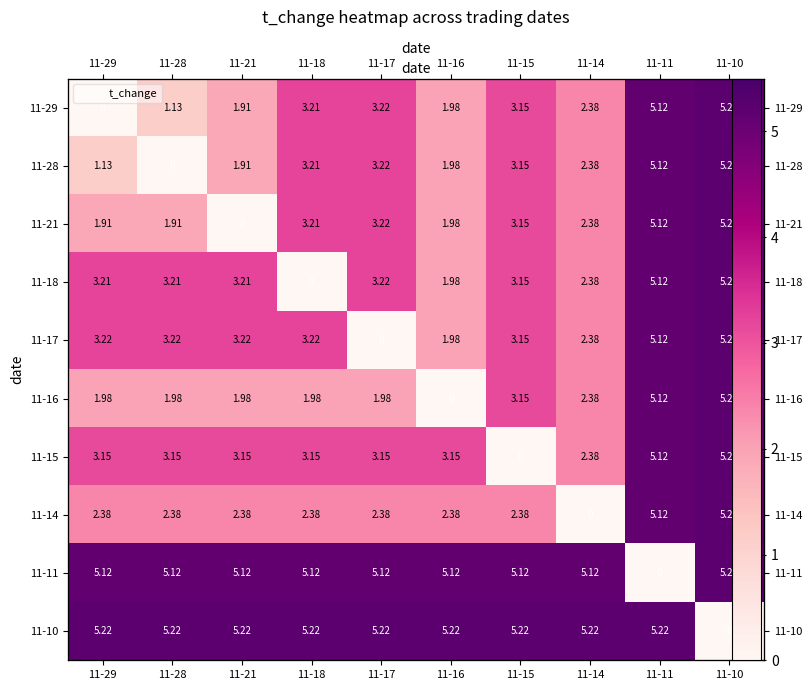

At which label does 11-17 reach its peak?

11-10